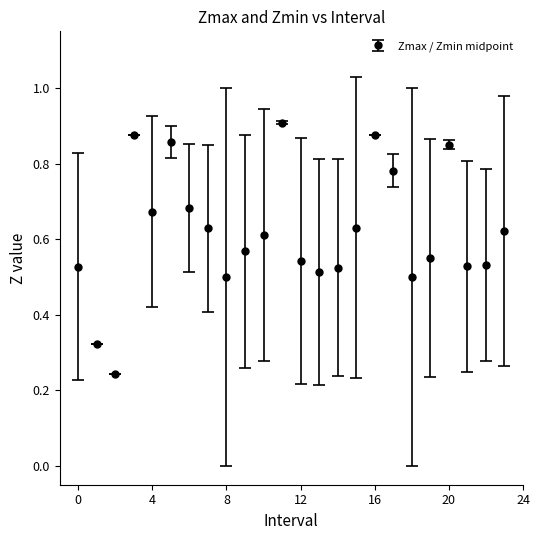

How many values are between 0 and 1?

24